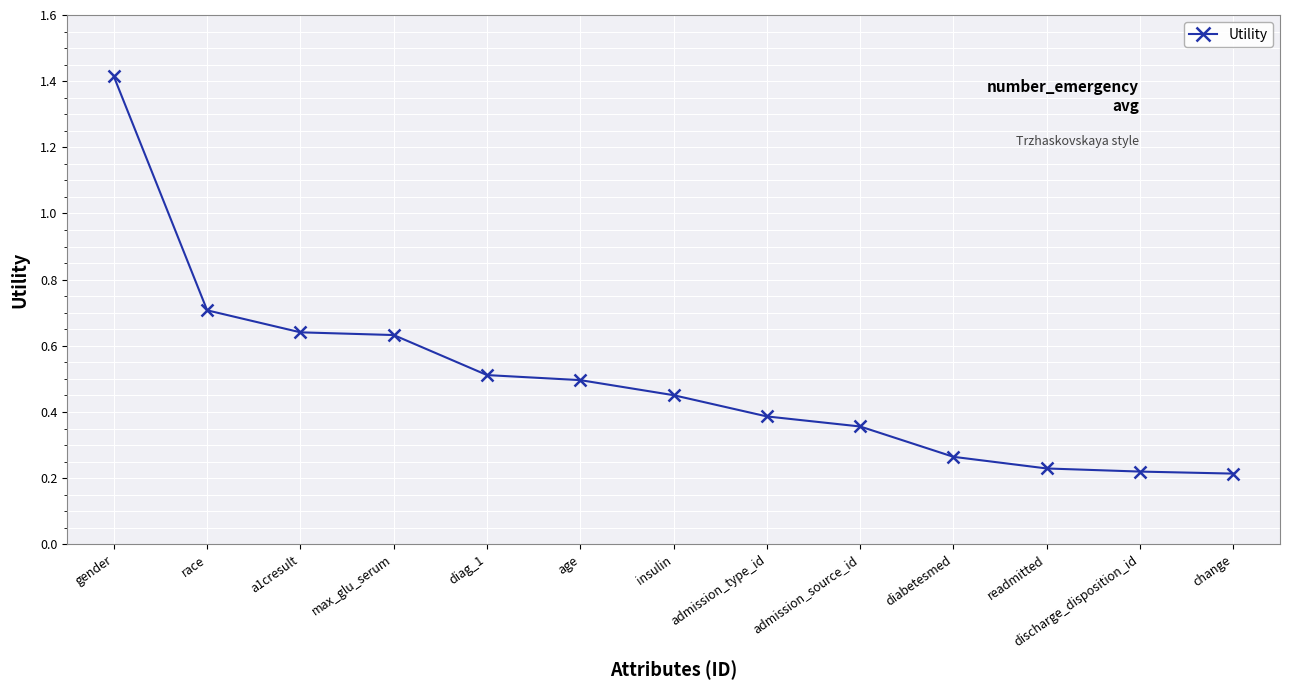

What is the label of the 9th point from the right?

diag_1